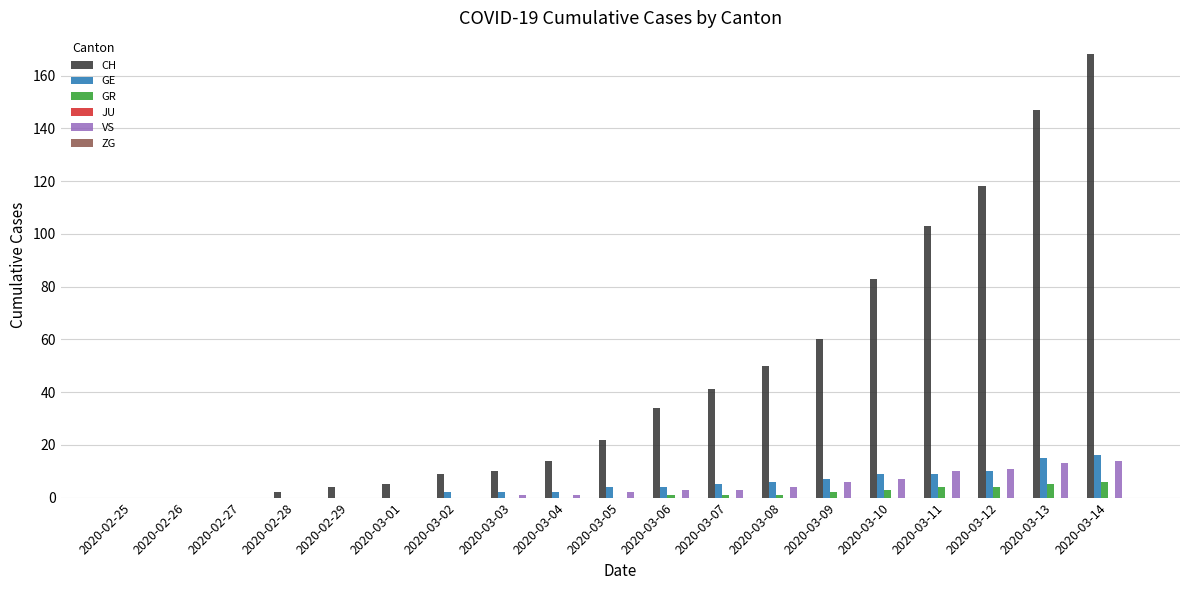

What is the greatest value displayed?

168